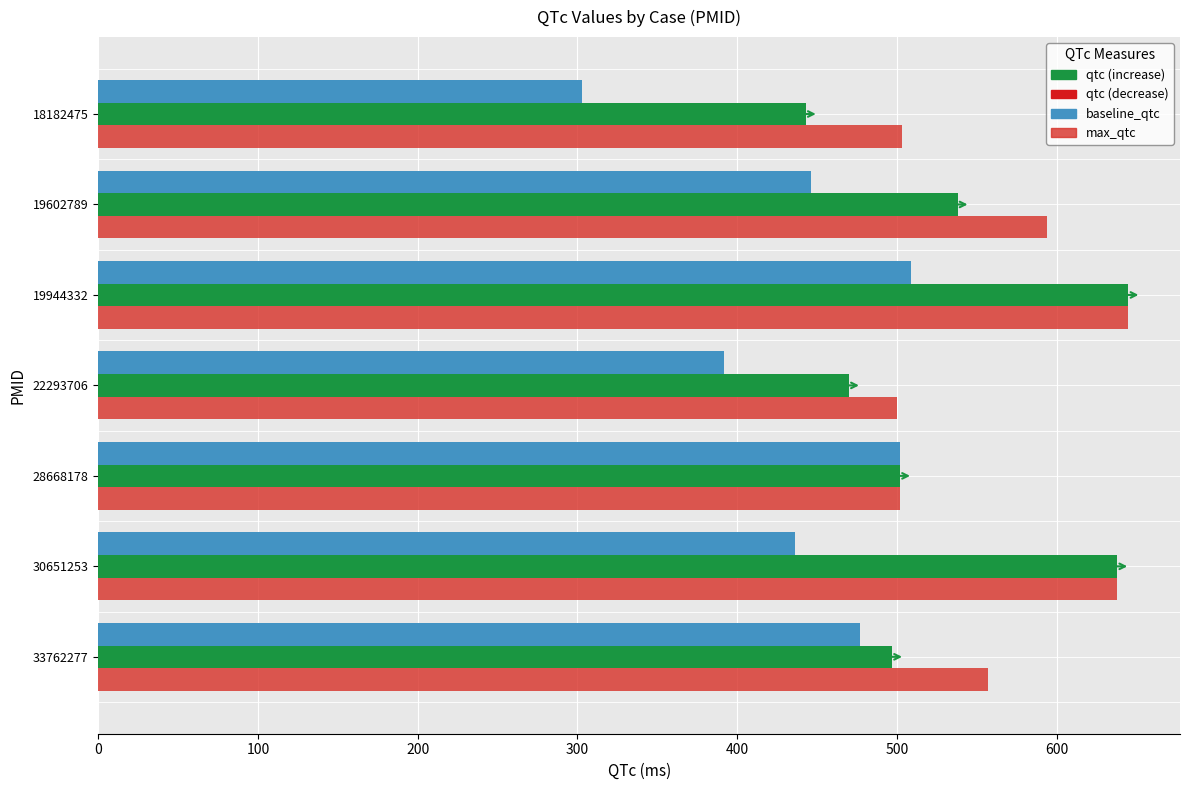

The baseline_qtc series shows 898 at 19944332. True or false?

False